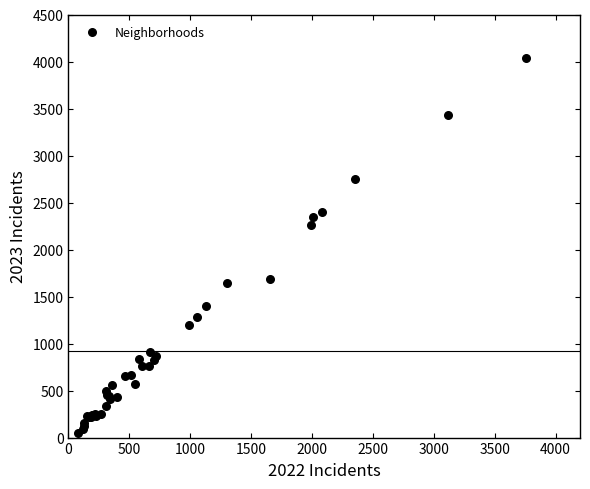

What Y value in the scatter plot is closest to 2043?

2263